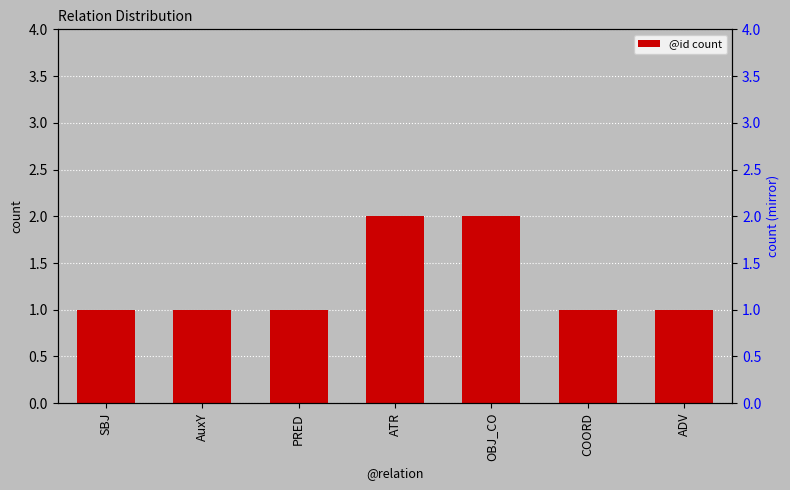

Approximately how many times larger is the value at COORD compared to SBJ?

1.0